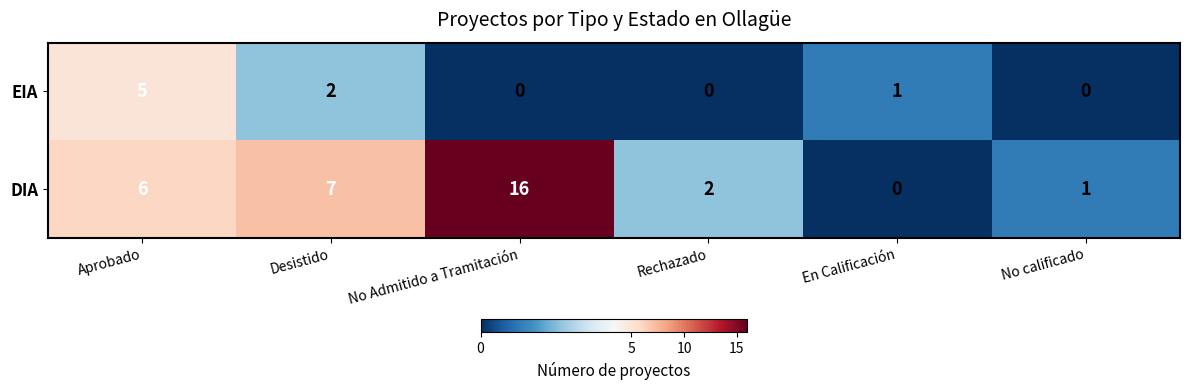

Rank the series by their maximum value, from highest to lowest.

DIA, EIA